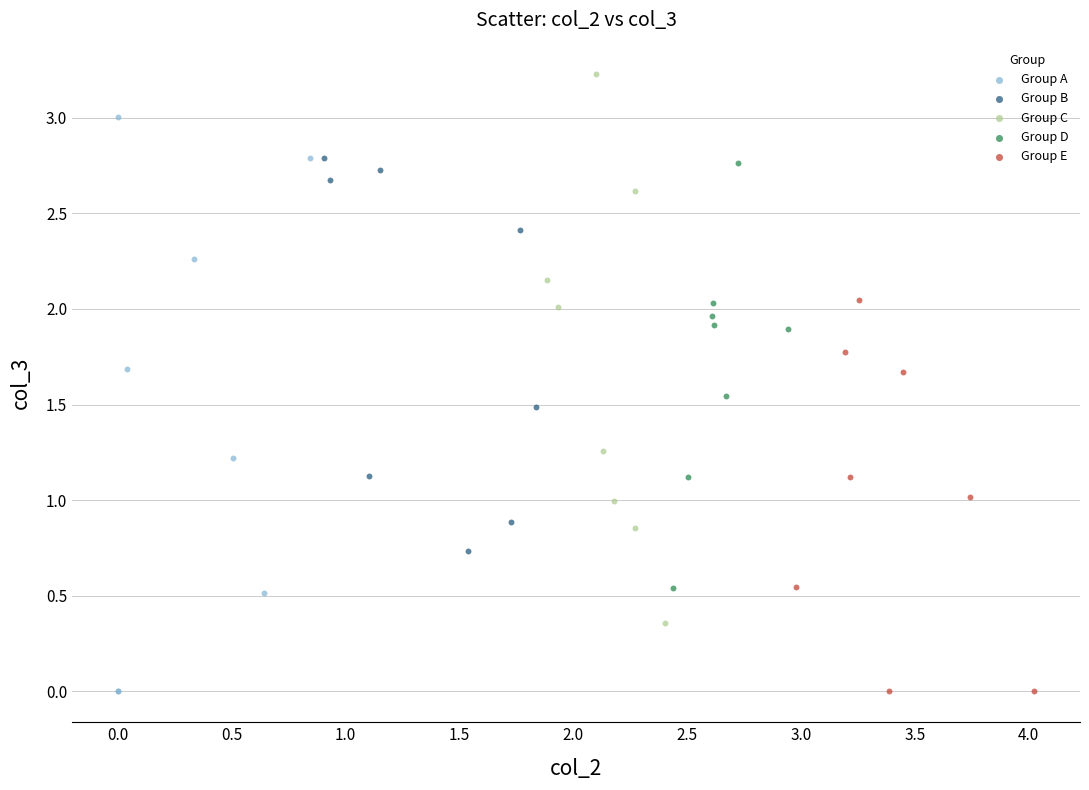

Which series reaches the maximum Y coordinate?

Group C